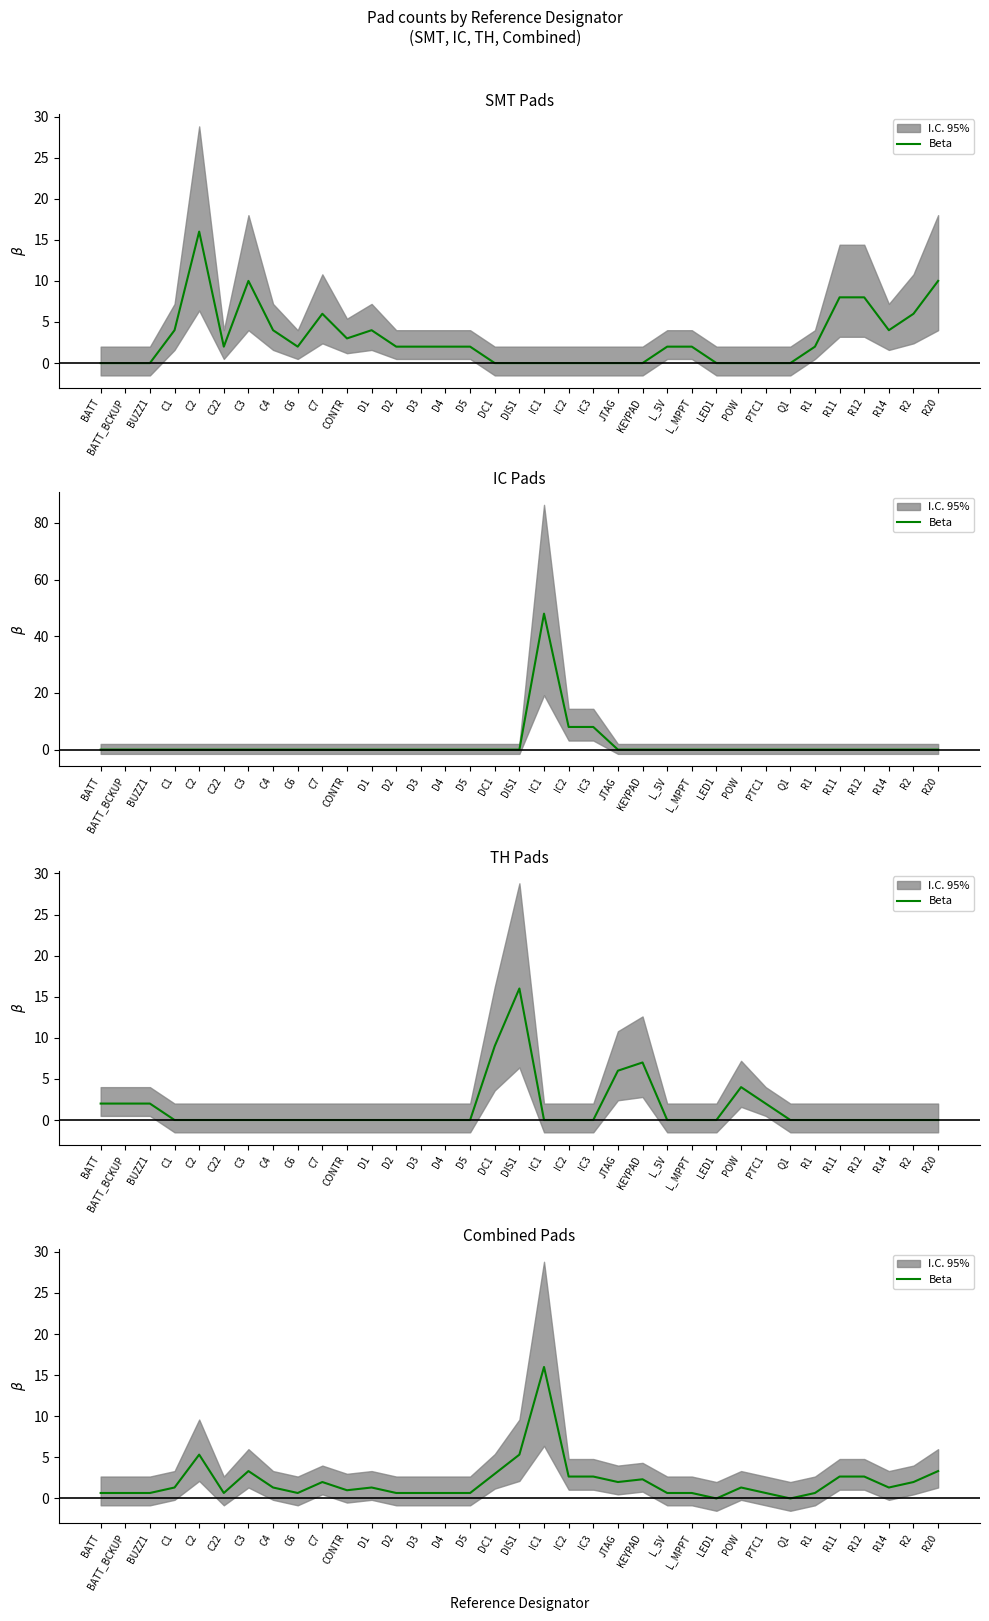

What is the value of the 16th point from the left?

0.7